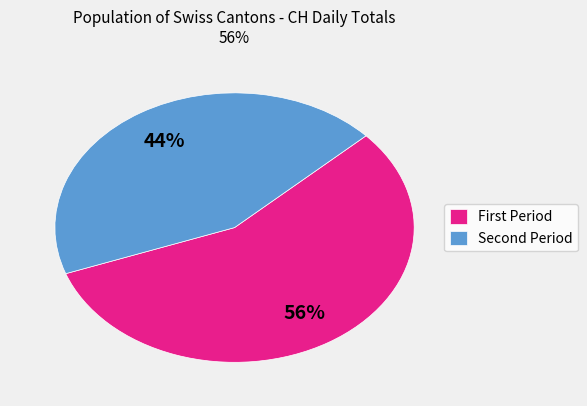

How many slices are in this pie chart?

2